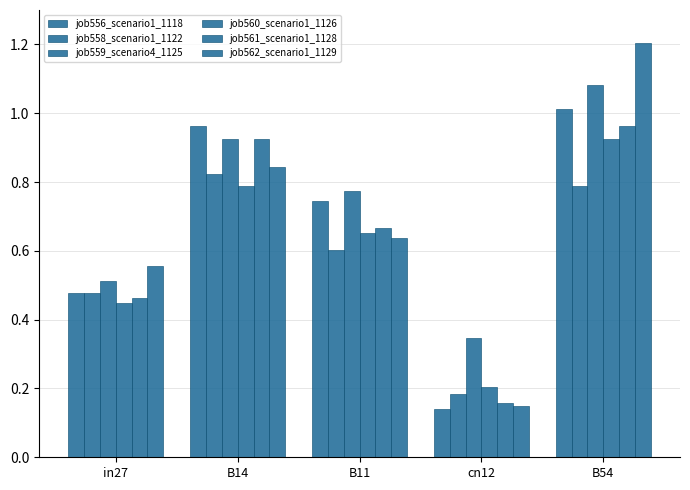

How many categories are shown in the chart?

5